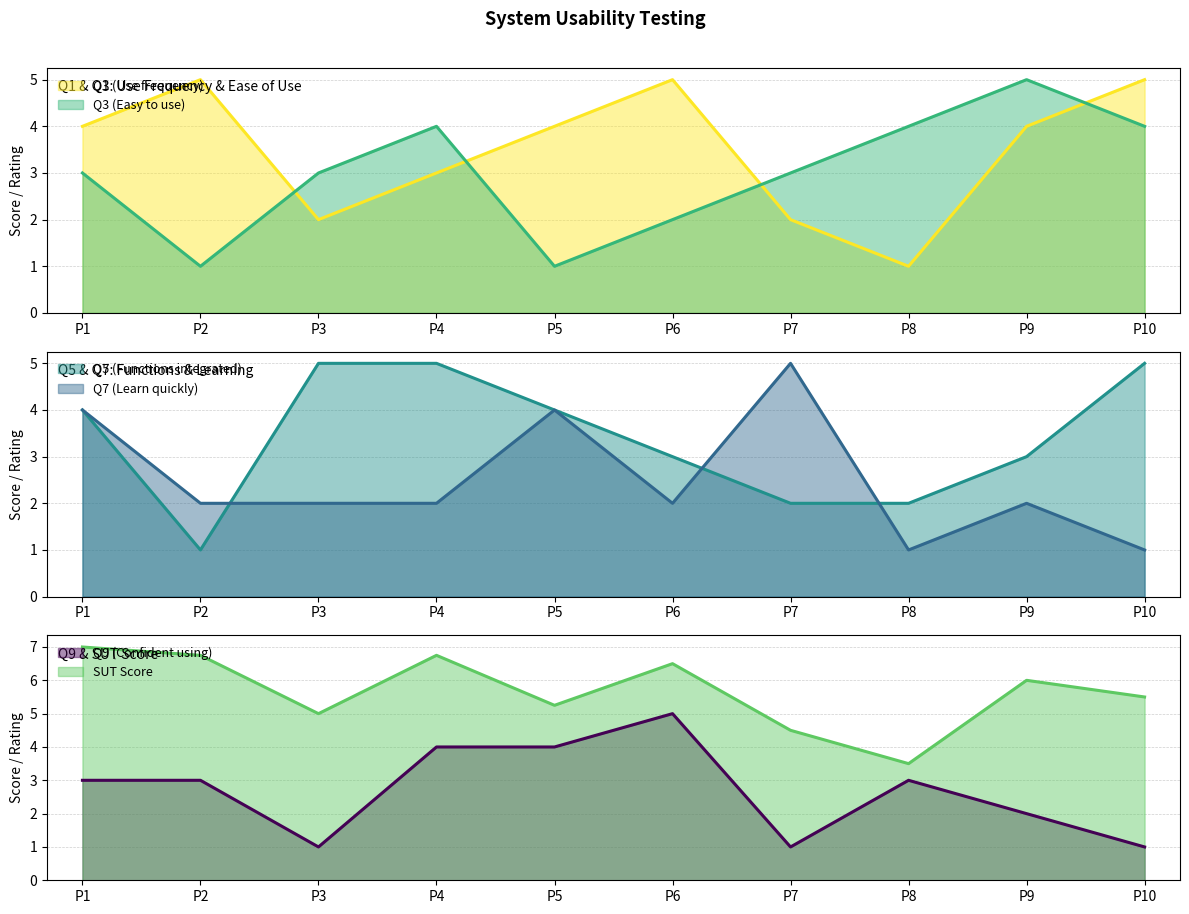

Rank the categories by Q5 (Functions integrated) value from highest to lowest.

P3, P4, P10, P1, P5, P6, P9, P7, P8, P2